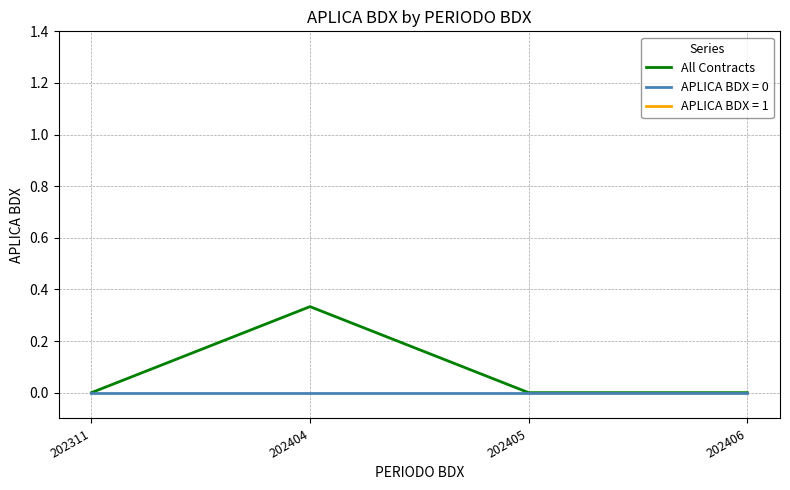

At which category does the data reach its first local peak?

202404